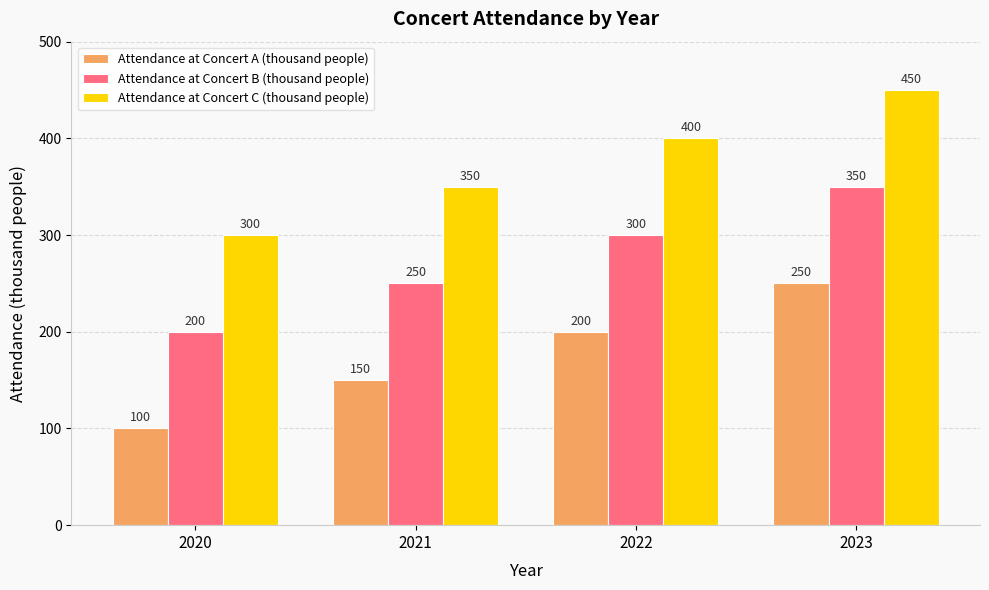

What is the difference between the maximum and minimum values in the Attendance at Concert C (thousand people) series?

150